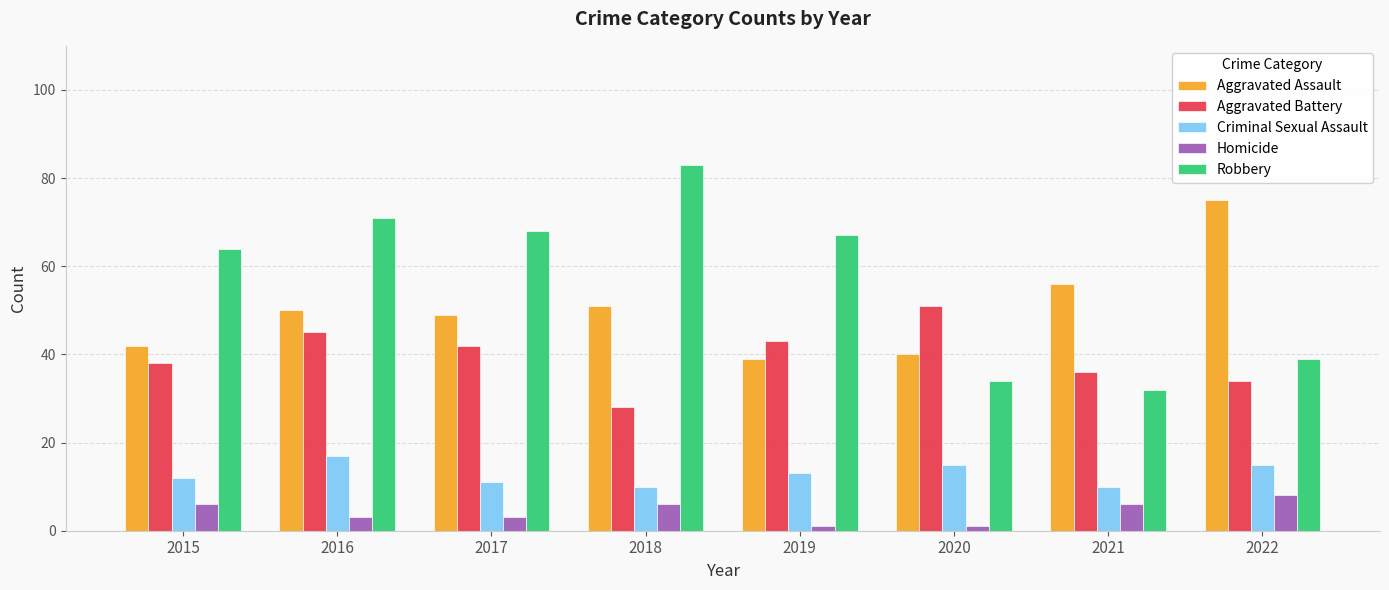

How many data points does each series have?

8